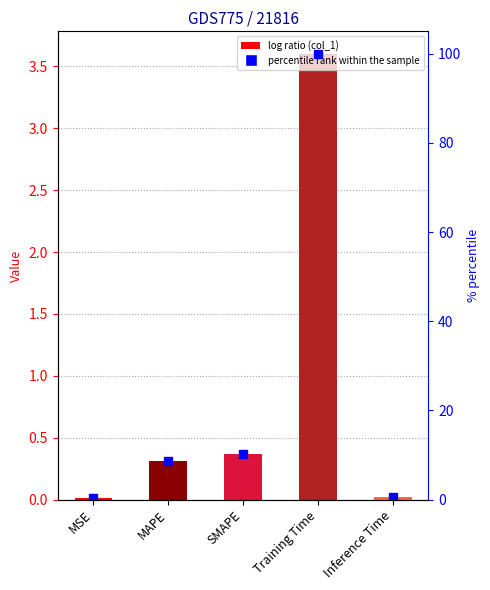

At how many categories does at least one series exceed 70?

1